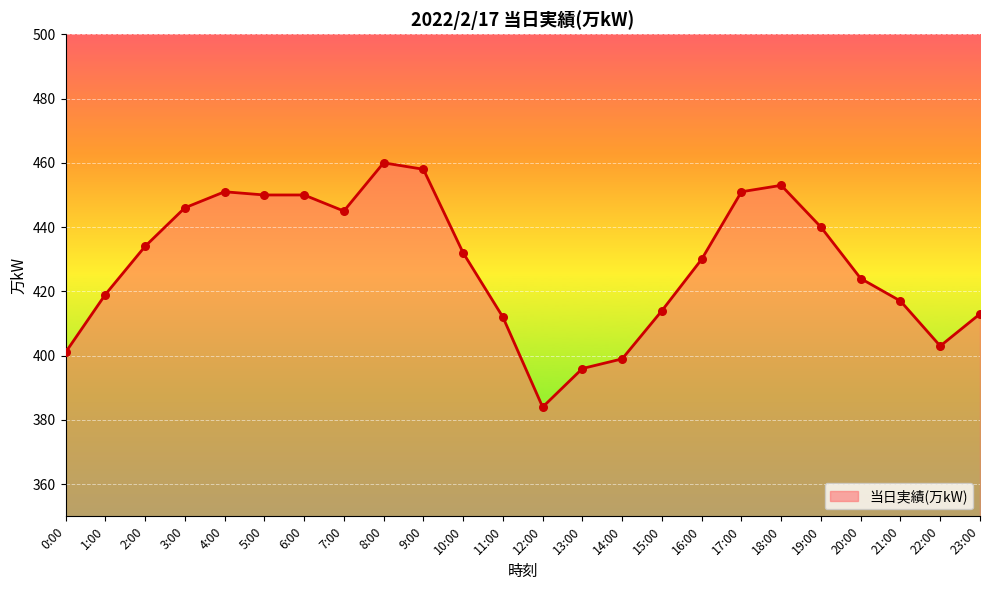

Which has a higher value, 6:00 or 12:00?

6:00